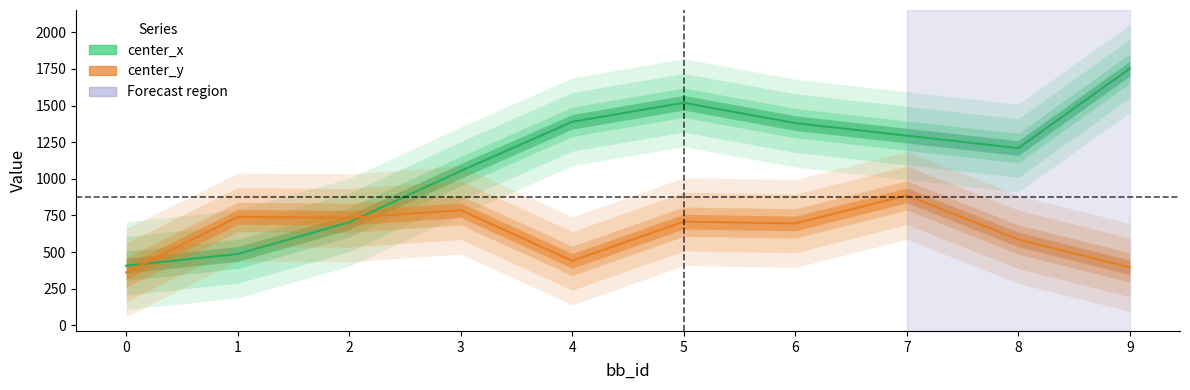

In center_y, how many points are lower than both neighbors (excluding endpoints)?

3